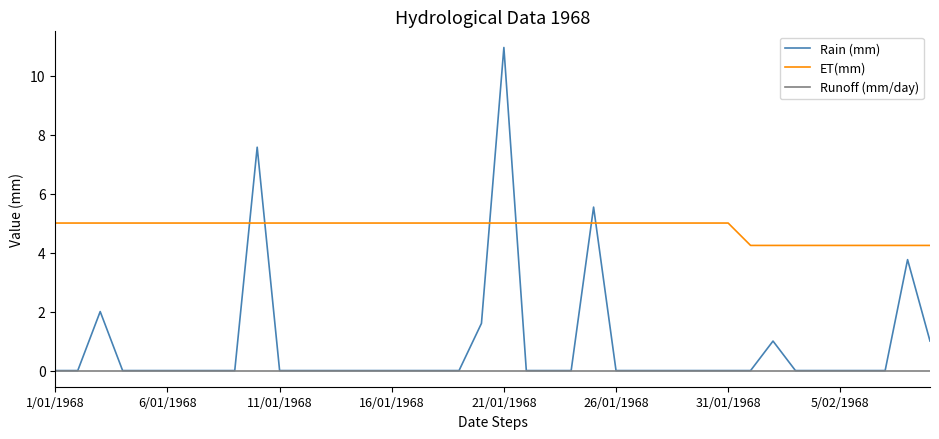

Does the chart display data point markers on the line(s)?

No